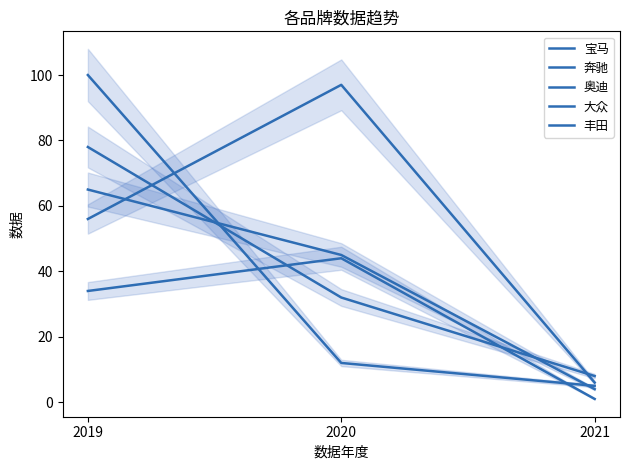

What is the greatest value displayed?

100